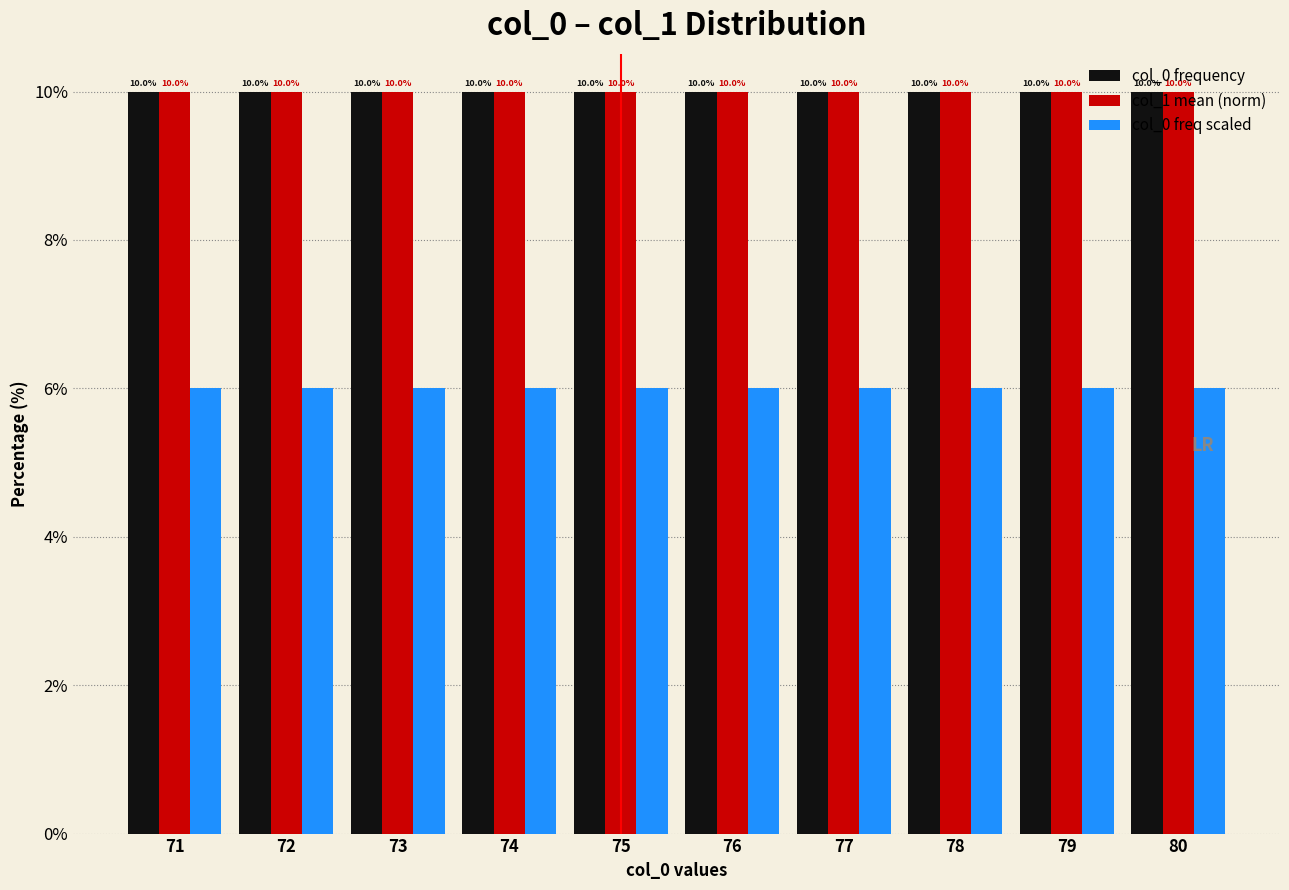

Reading left to right, extract all data points from this chart.

col_0 frequency: 10	10	10	10	10	10	10	10	10	10
col_1 mean (norm): 10	10	10	10	10	10	10	10	10	10
col_0 freq scaled: 6	6	6	6	6	6	6	6	6	6